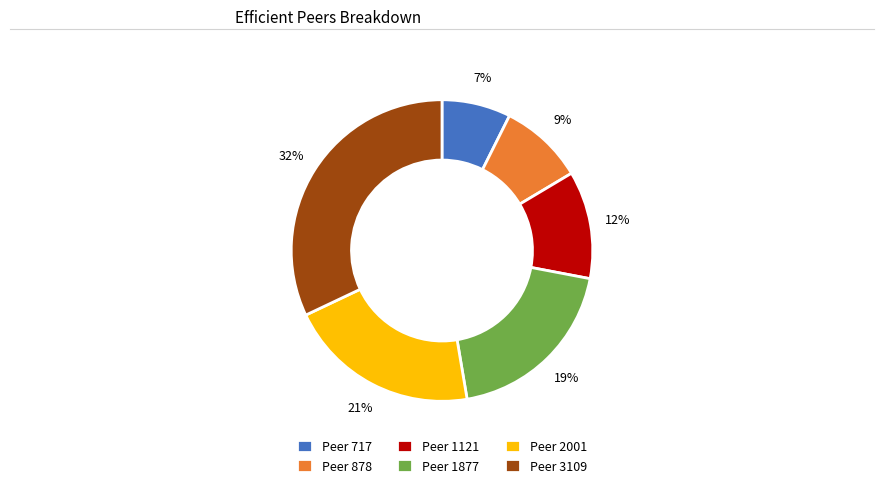

To the nearest percent, what percentage of the pie is Peer 878?

9%